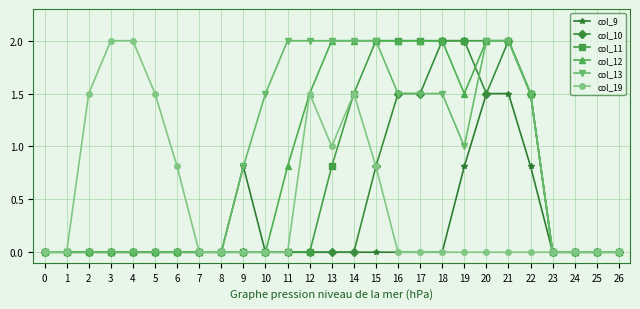

What are all the series names shown in the legend?

col_9, col_10, col_11, col_12, col_13, col_19